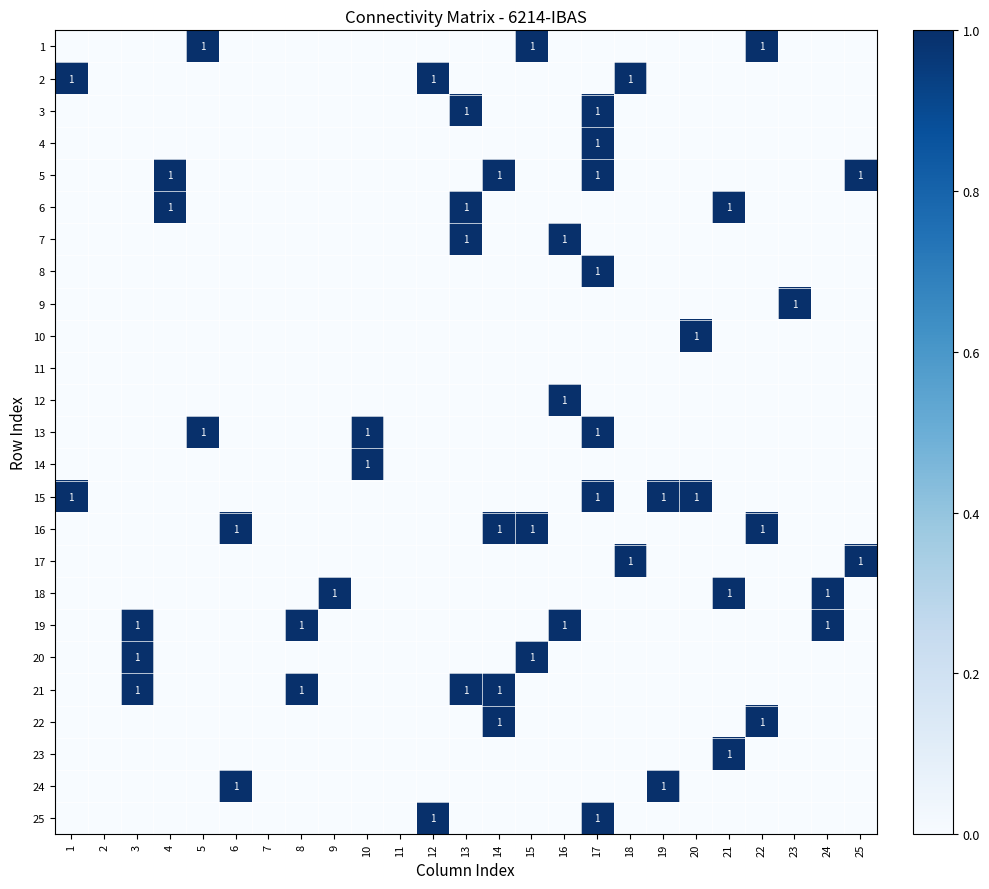

At how many categories does at least one series exceed 0?

22